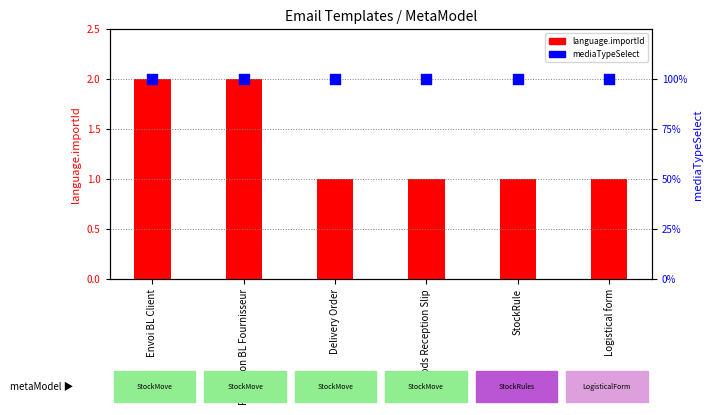

Which series has the largest total across all categories?

mediaTypeSelect